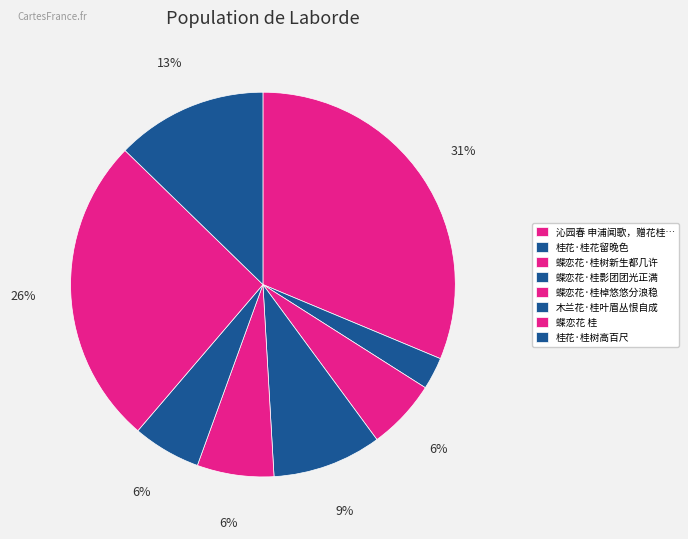

How many segments does this pie chart have?

8